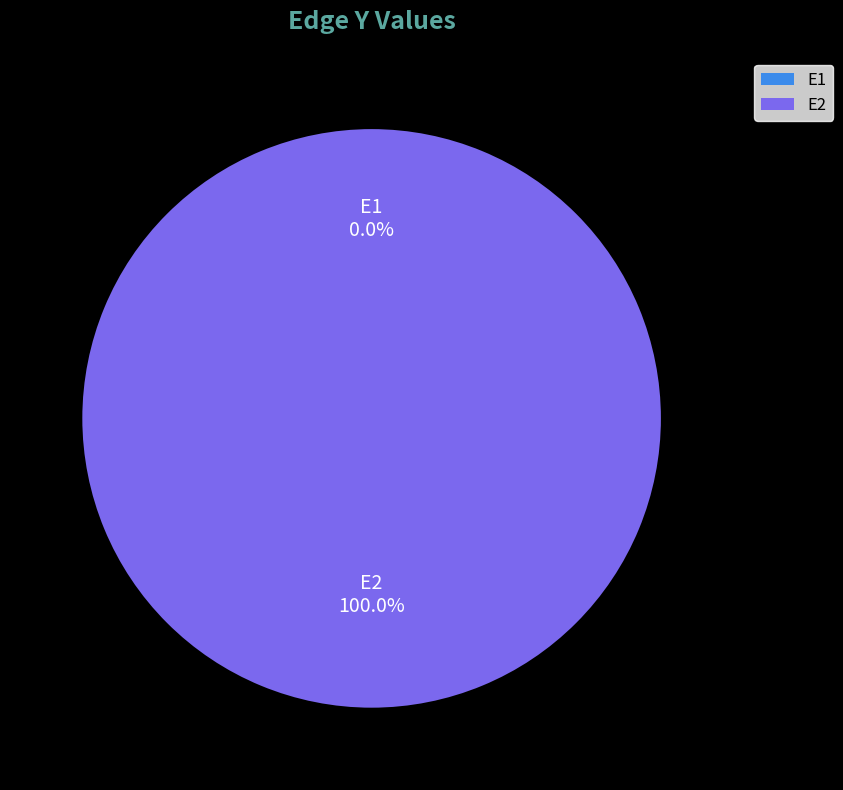

Which slice is the smallest?

E1